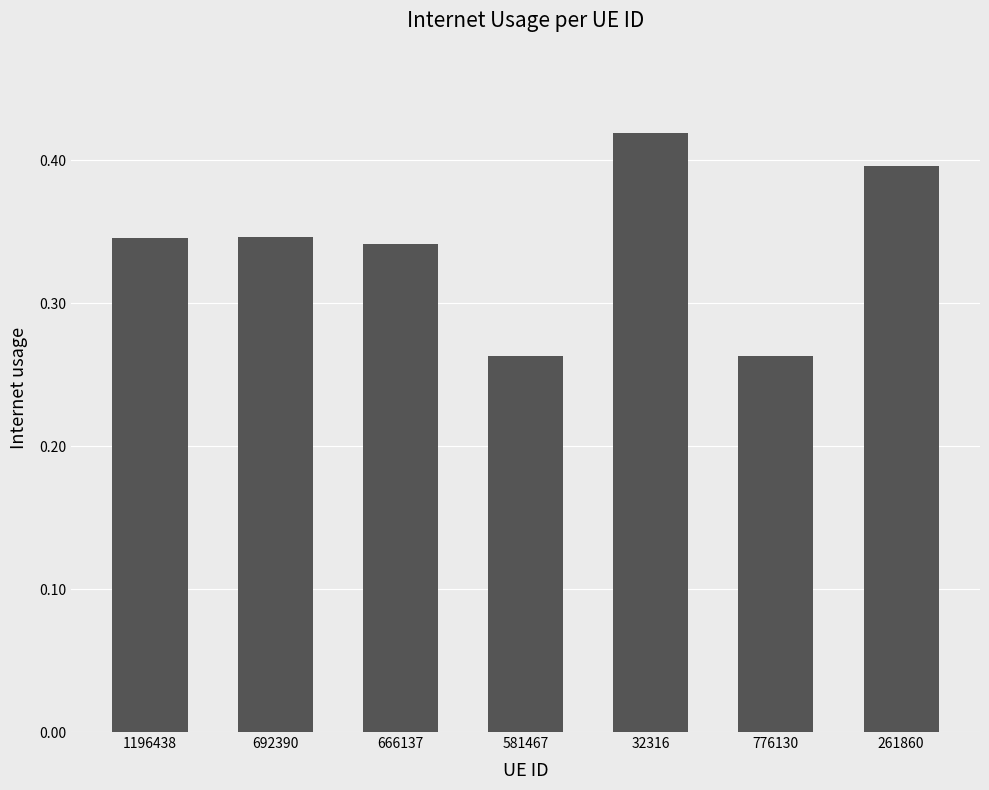

Which category has the highest value across all series?

32316